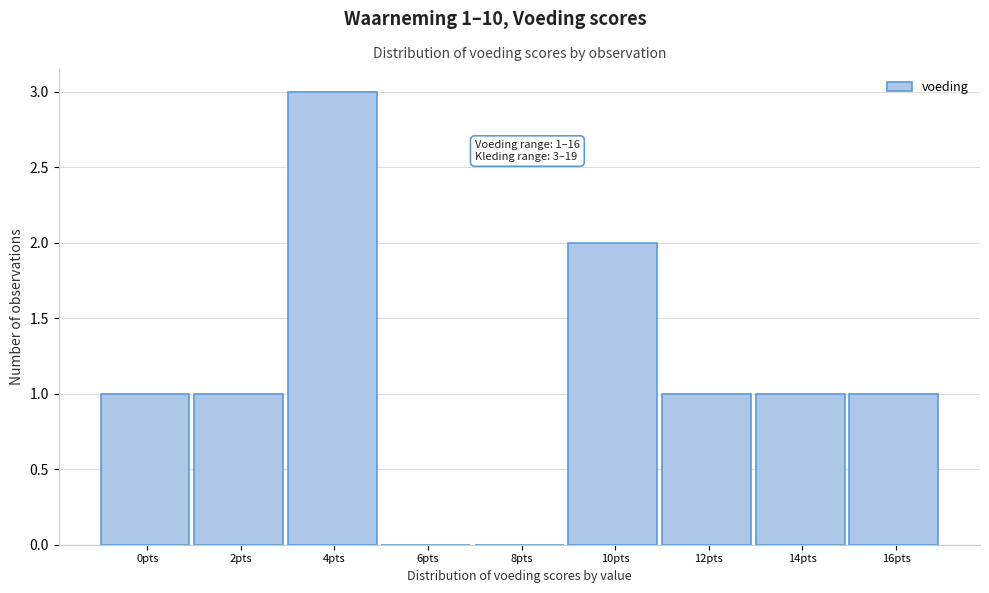

Reading right to left, transcribe all the data shown in this chart.

16pts=1	14pts=1	12pts=1	10pts=2	8pts=0	6pts=0	4pts=3	2pts=1	0pts=1